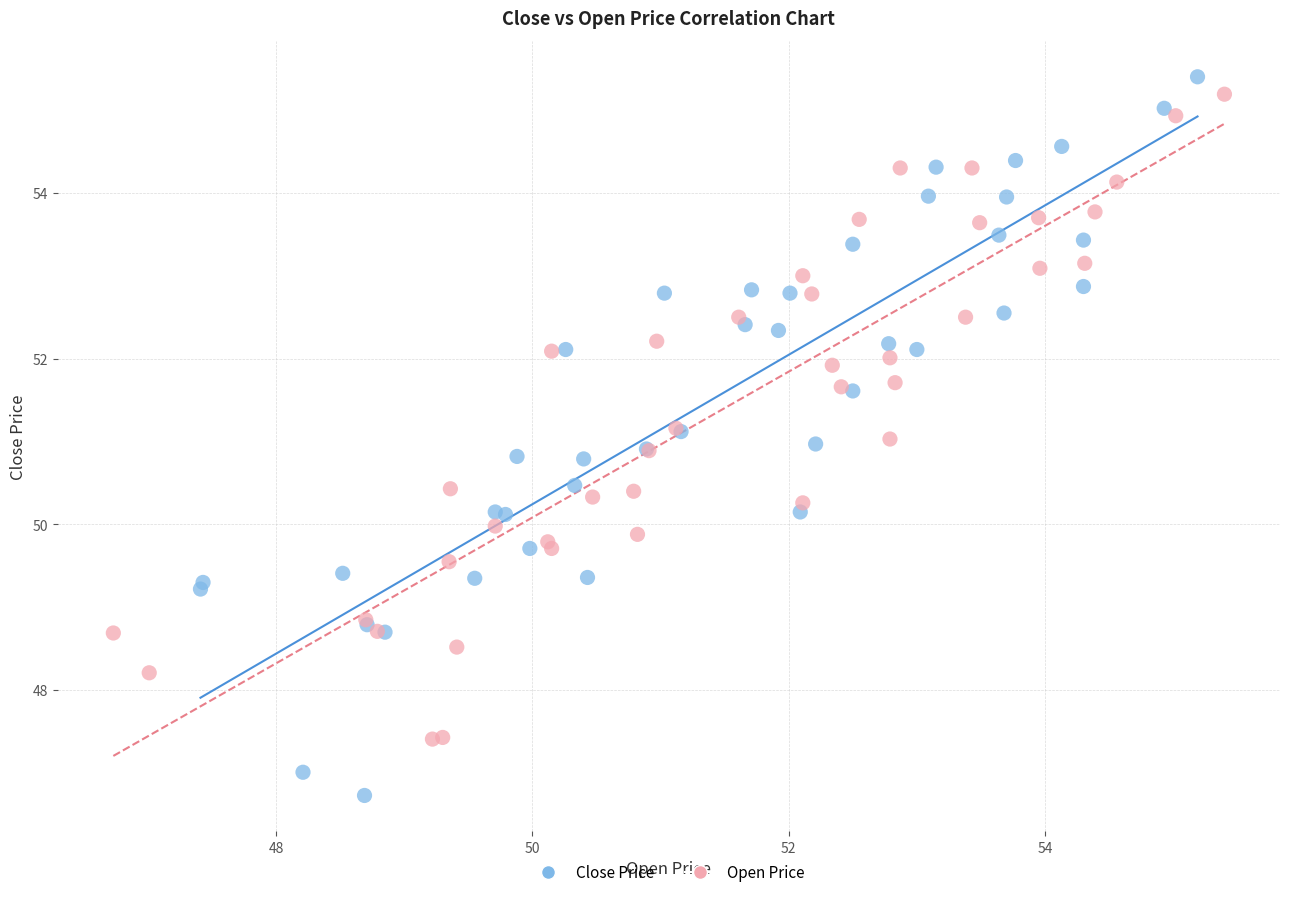

Which series has the largest Y range (max minus min)?

Close Price